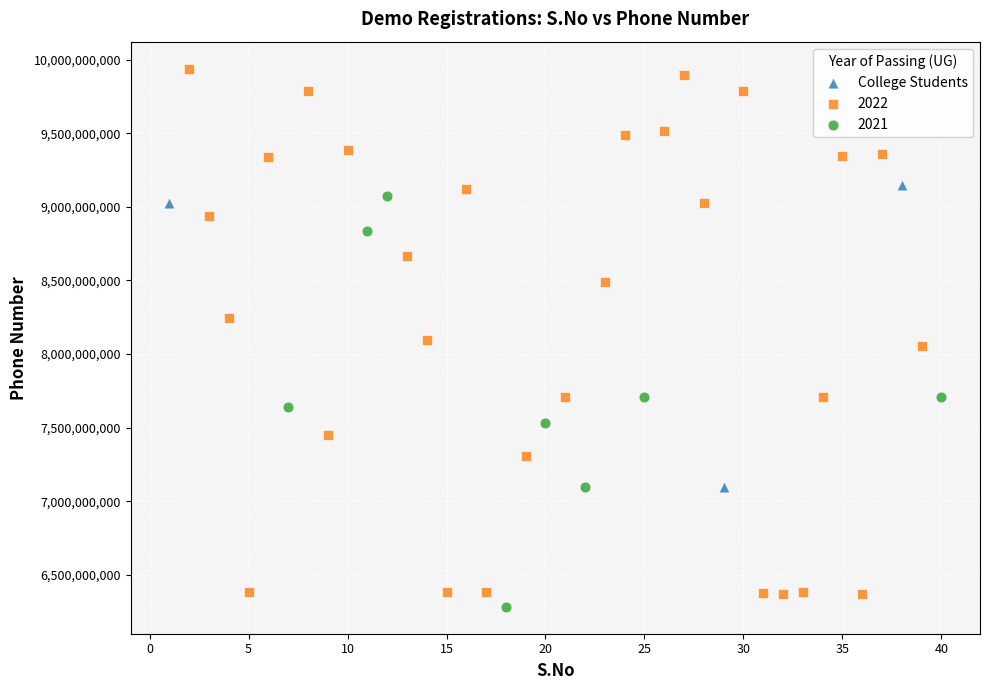

Which series has the widest spread of Y values?

2022